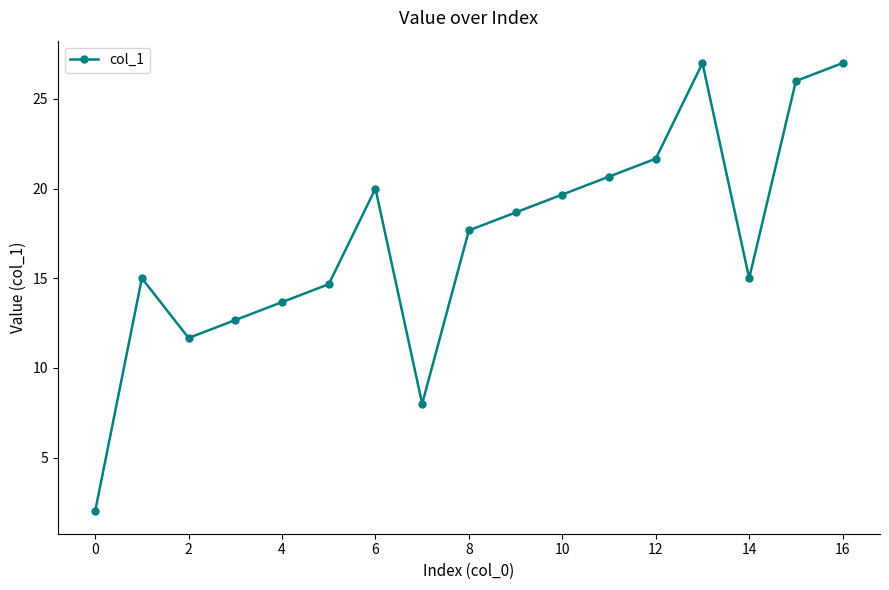

What is the difference between the maximum and minimum values?

25.0